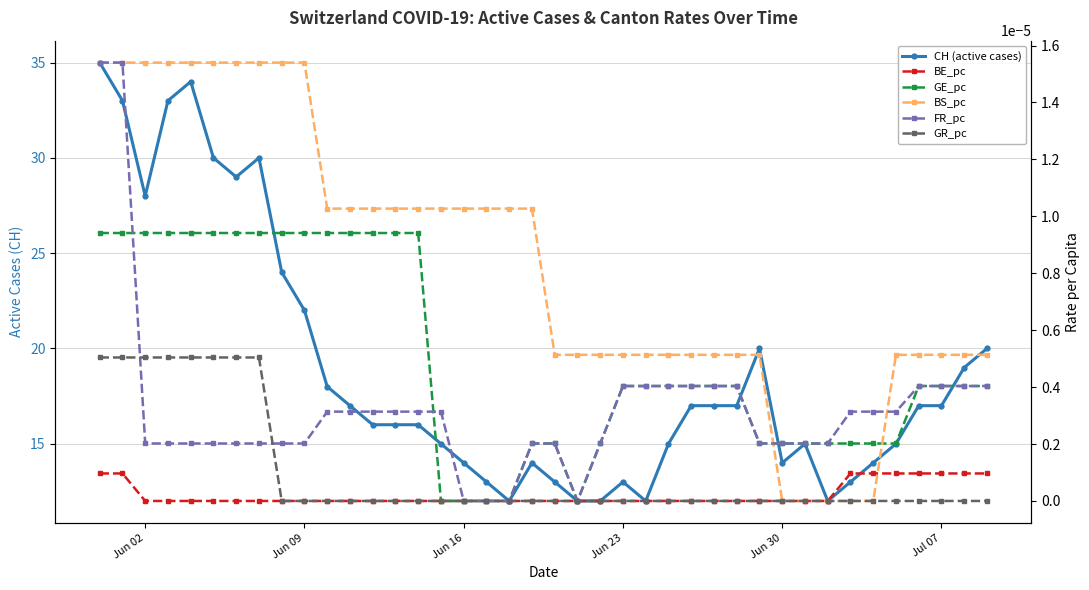

What are all the series names shown in the legend?

CH (active cases), BE_pc, GE_pc, BS_pc, FR_pc, GR_pc